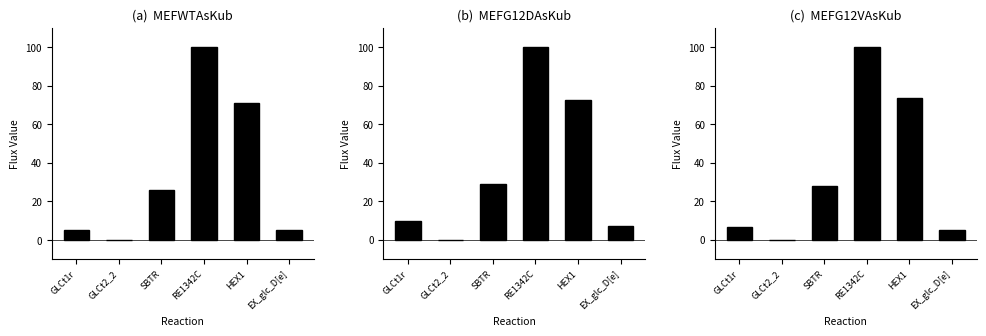

Which category has the lowest value in the (a)  MEFWTAsKub series?

GLCt2_2